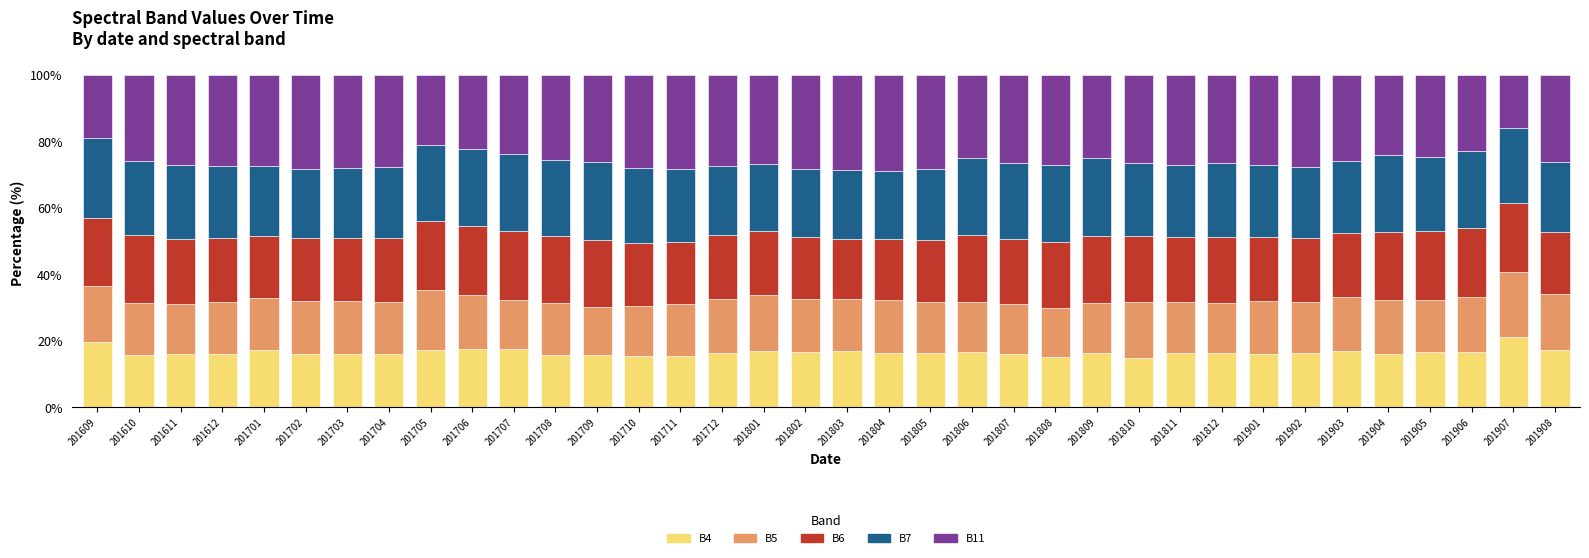

What is the average value of the B4 series?

16.6